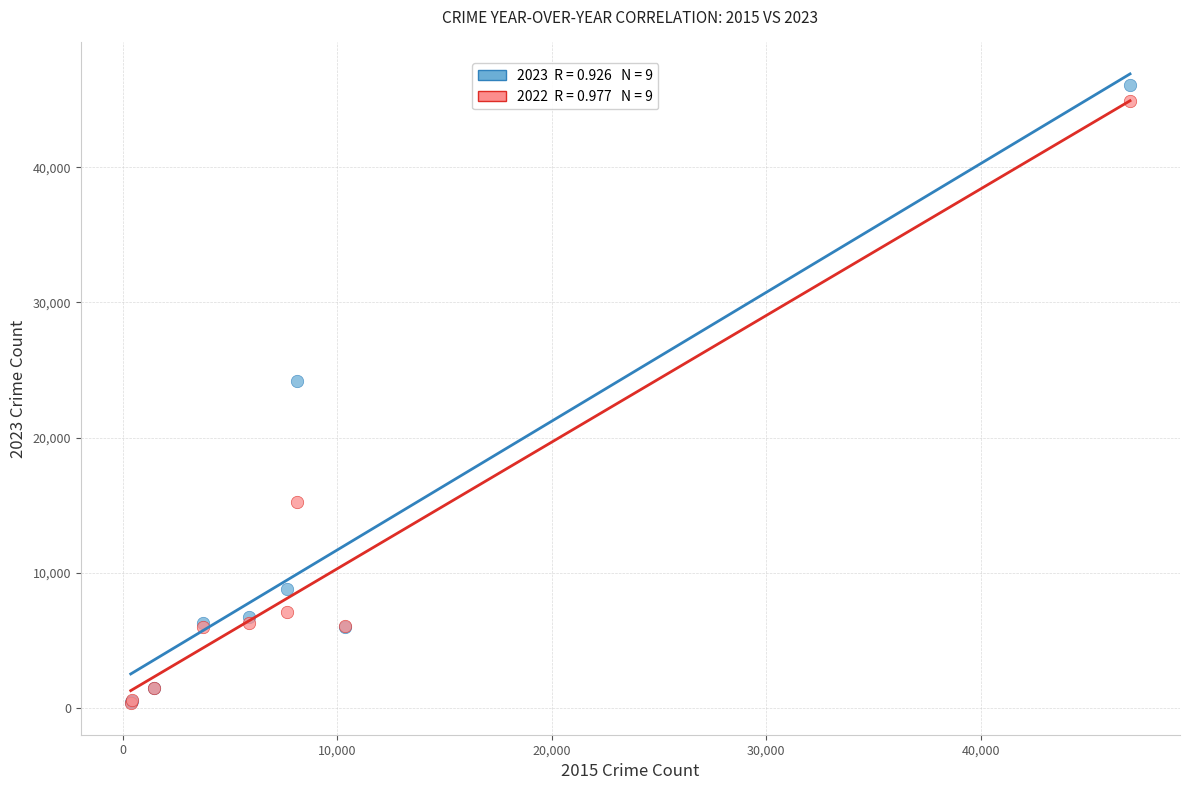

Across all series, what Y value is closest to 23201?

24153